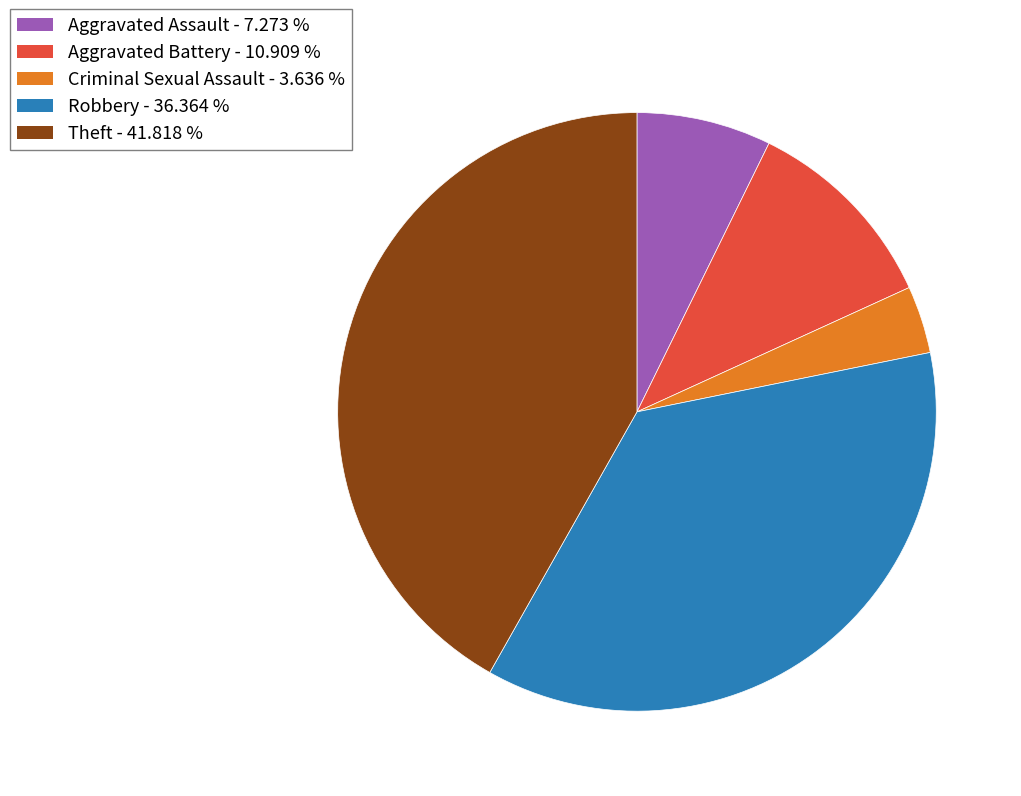

Is the sum of Aggravated Assault and Aggravated Battery greater than half?

No